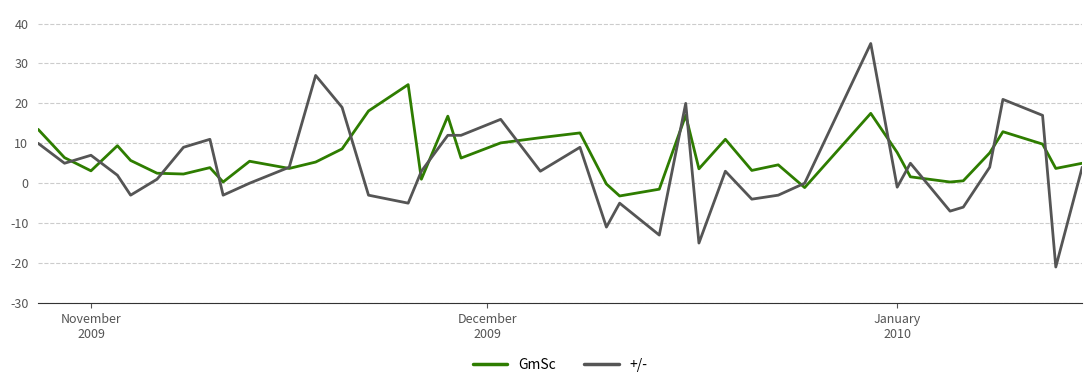

What is the smallest value displayed?

-21.0